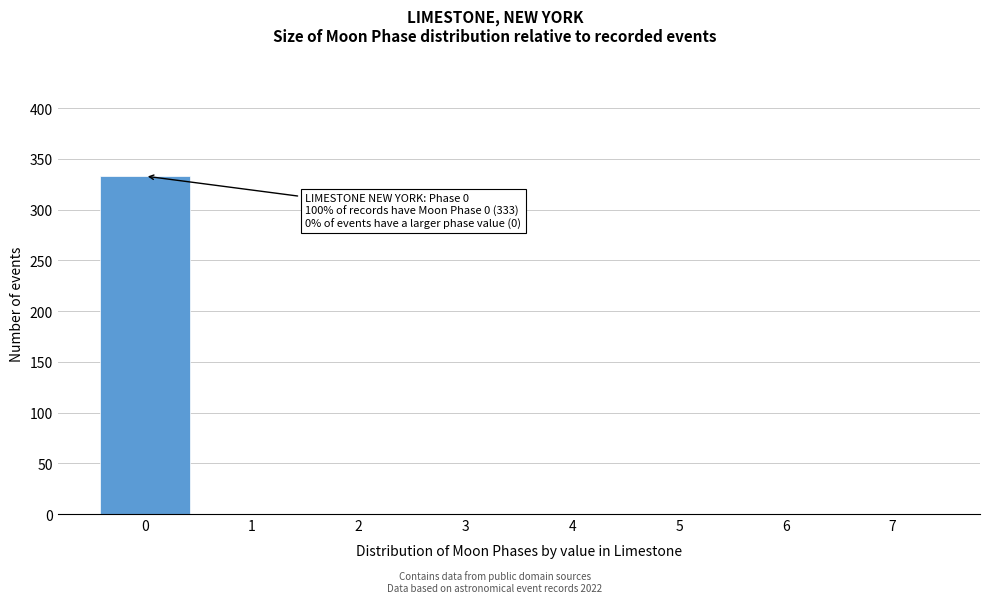

Reading left to right, extract all data points from this chart.

0=333	1=0	2=0	3=0	4=0	5=0	6=0	7=0